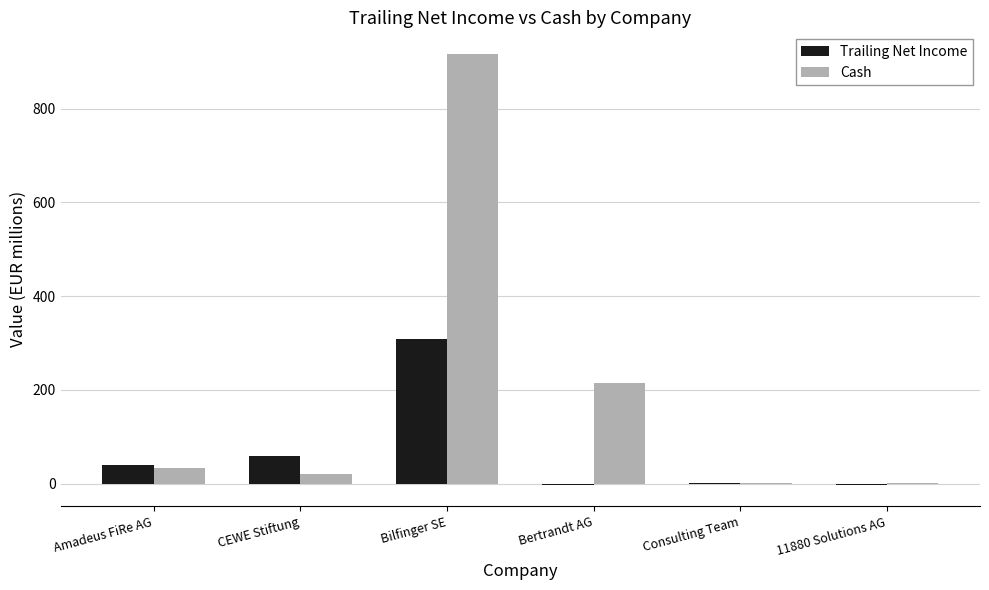

What is the average value of the Trailing Net Income series?

67.4